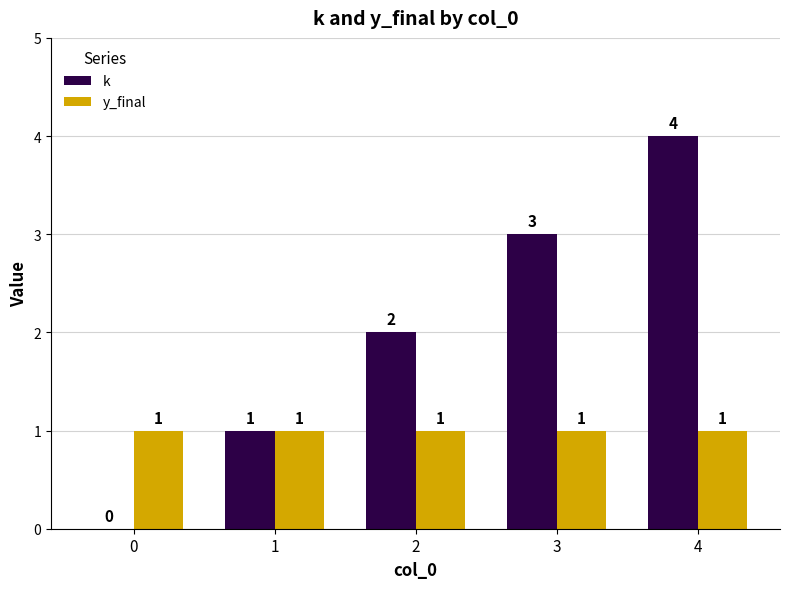

What is the highest value of the y_final series?

1